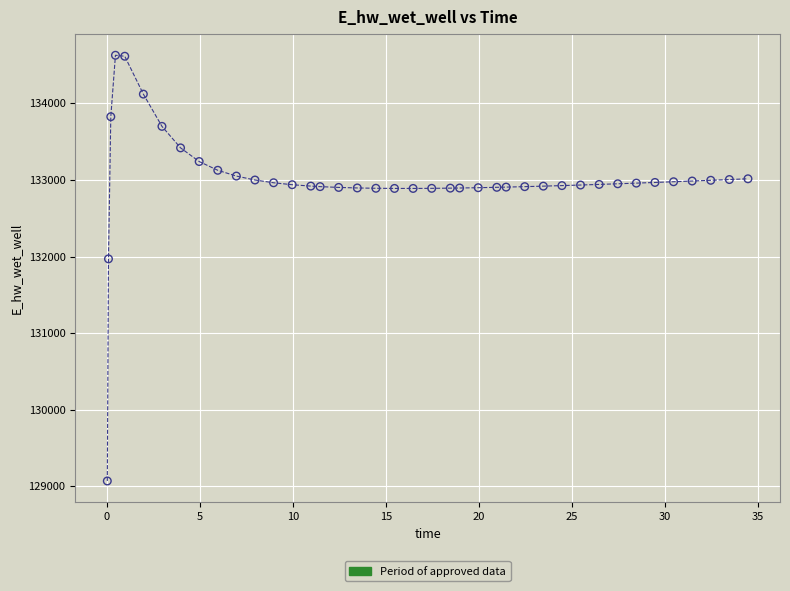

What is the range of X values (max minus min)?

34.4